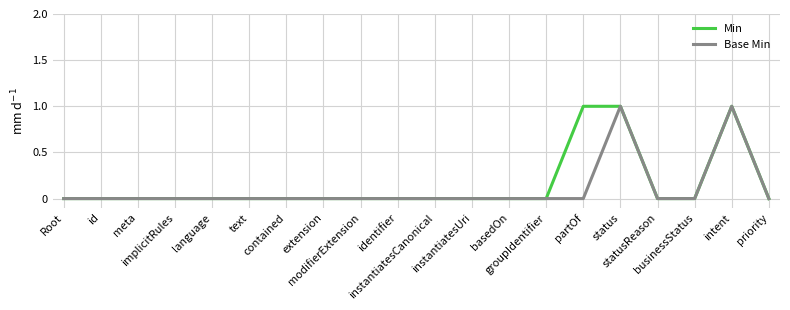

What is the maximum value shown in the chart?

1